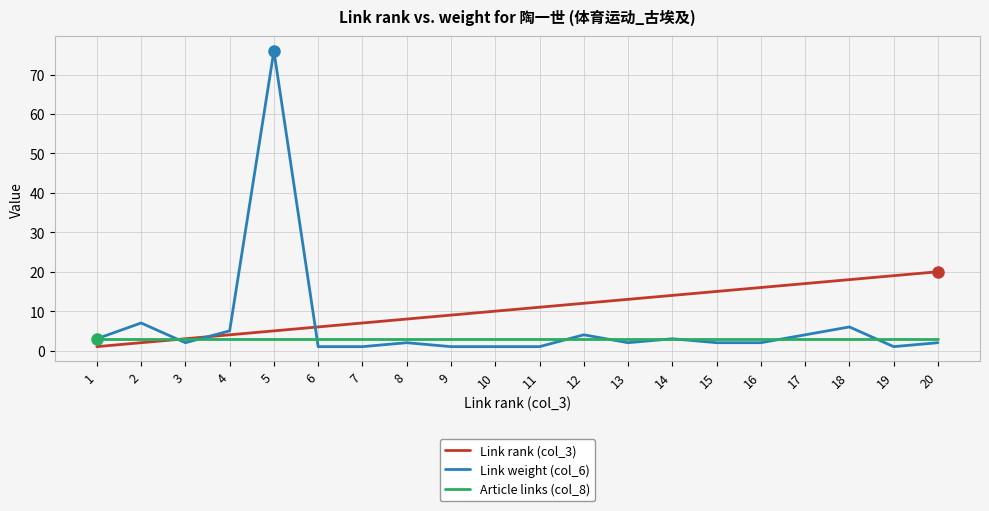

Which series has the widest spread of values?

Link weight (col_6)